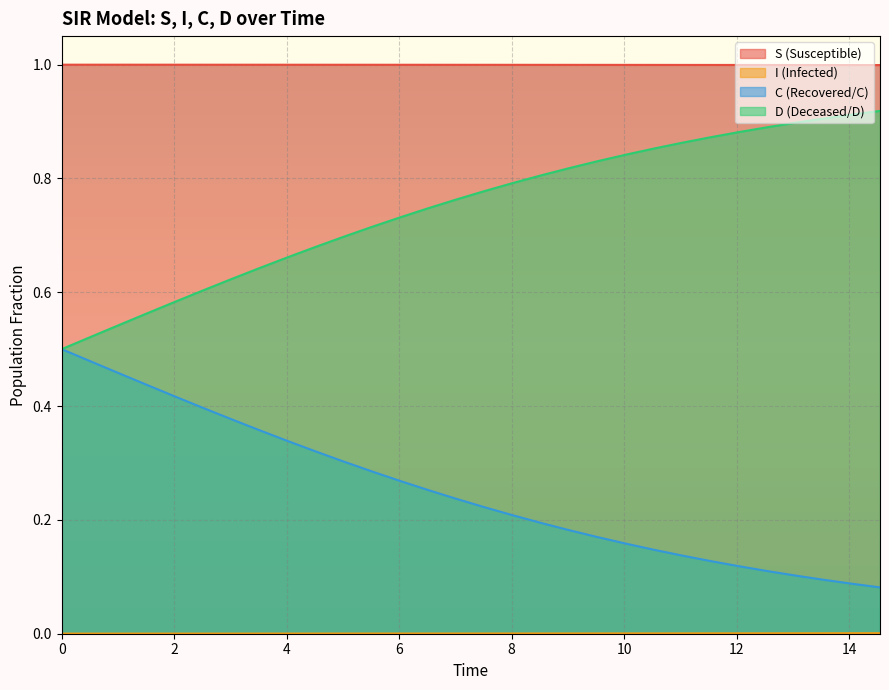

Count the number of categories in the chart.

30